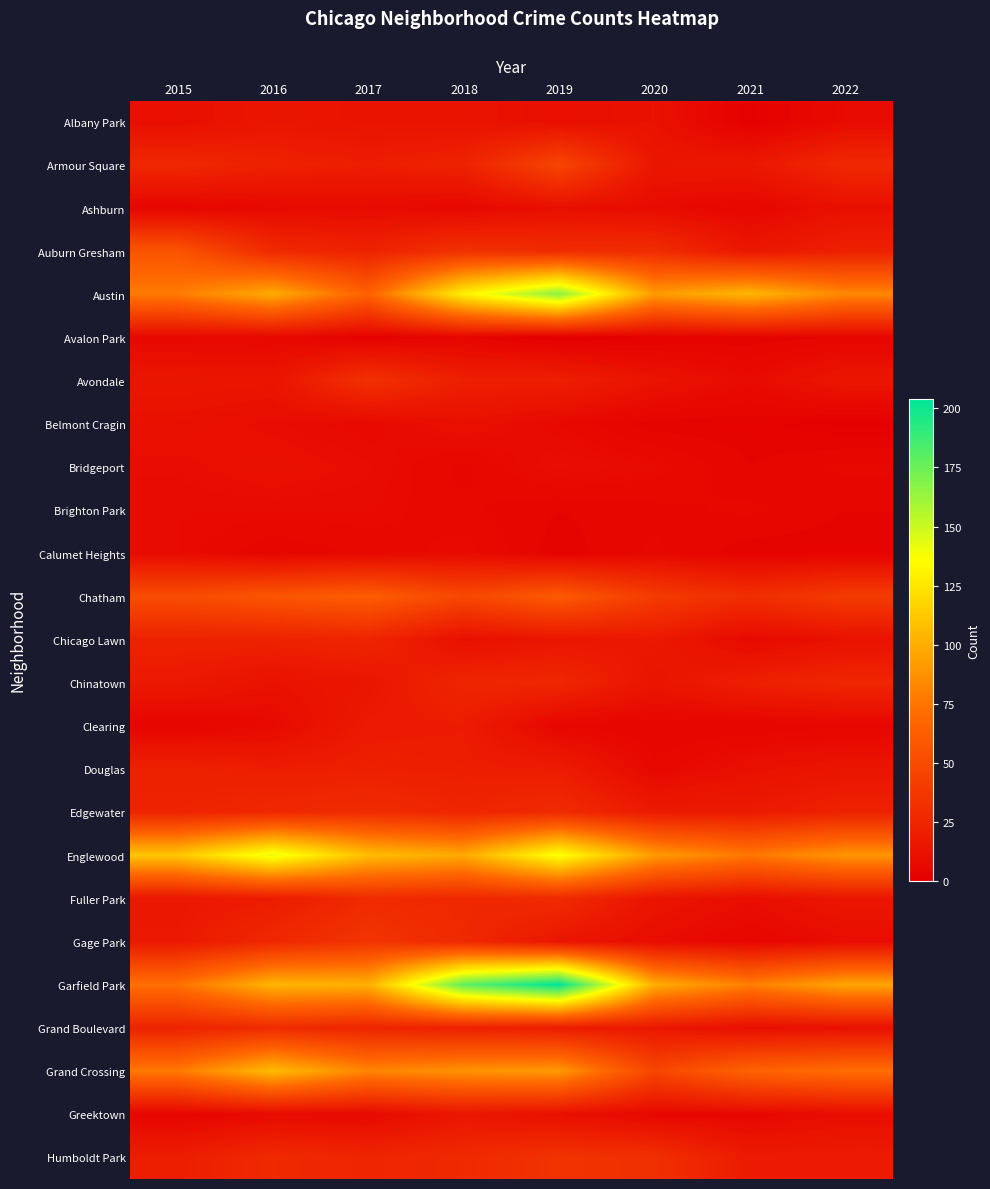

Which series changed the most between 2016 and 2018?

Garfield Park